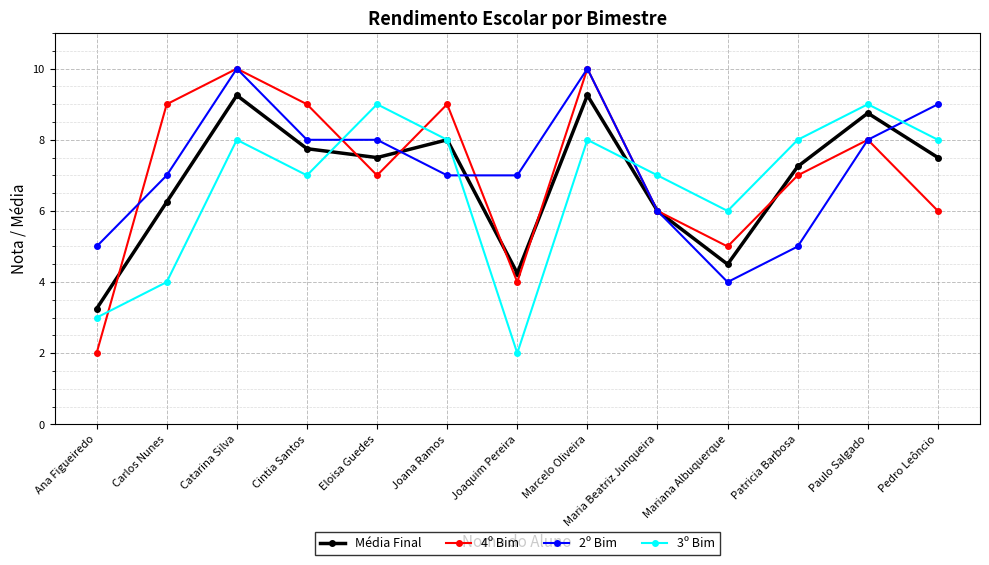

Rank the series by their average value, from lowest to highest.

3º Bim, Média Final, 4º Bim, 2º Bim